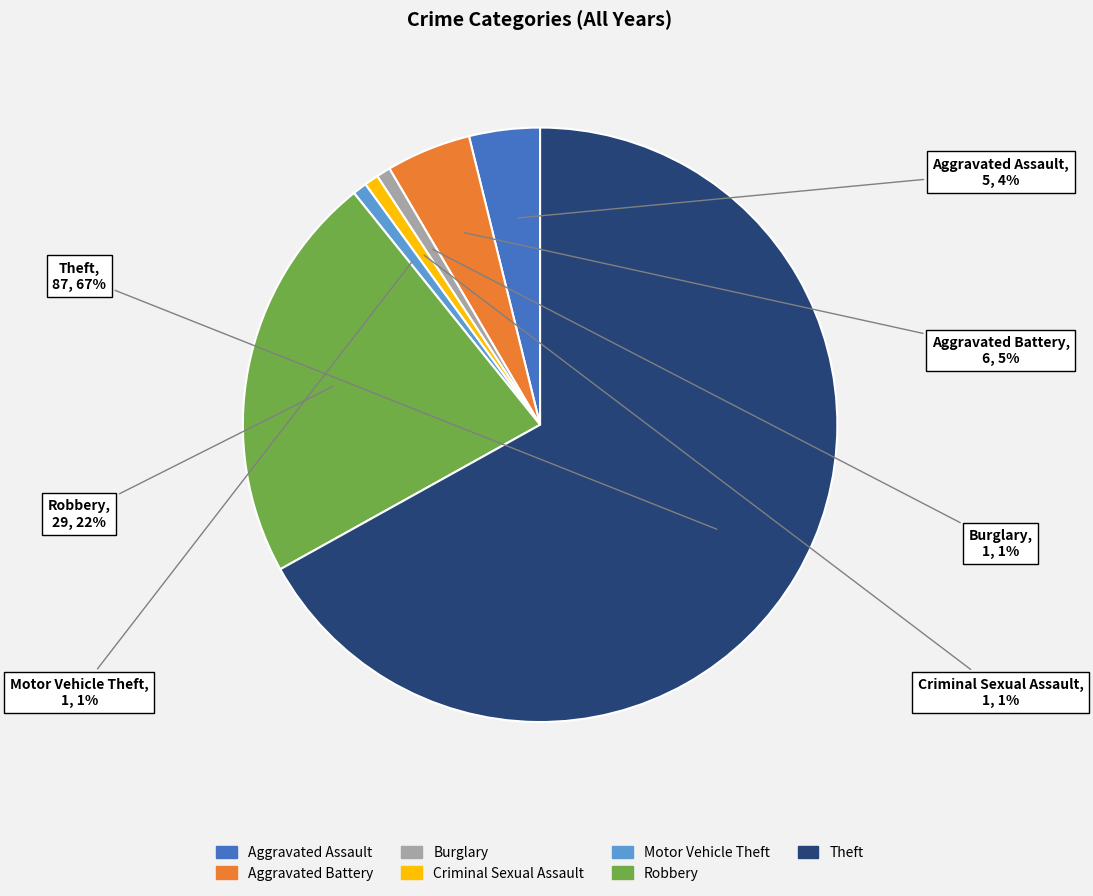

To the nearest percent, what is the combined percentage of Aggravated Assault and Burglary?

5%